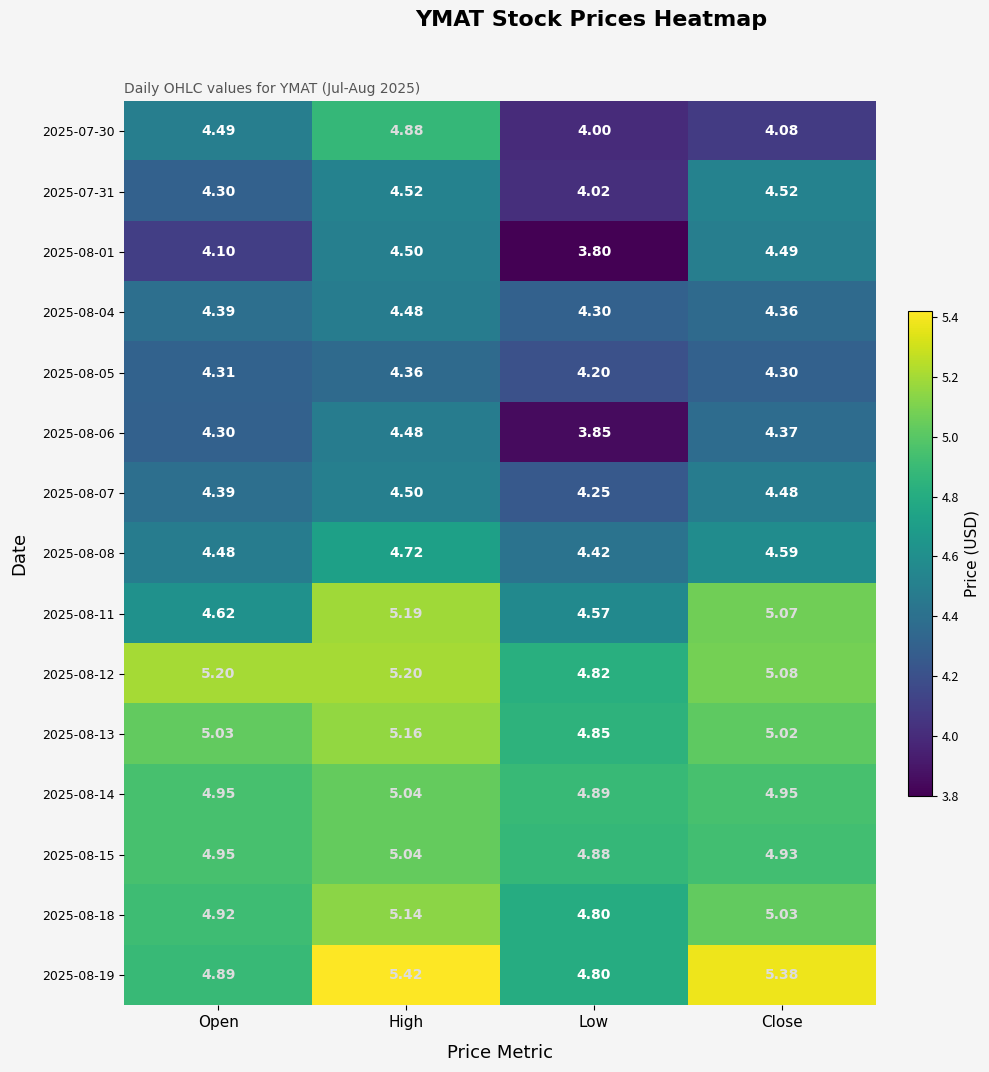

Where does the 2025-08-19 series first go above 5?

High